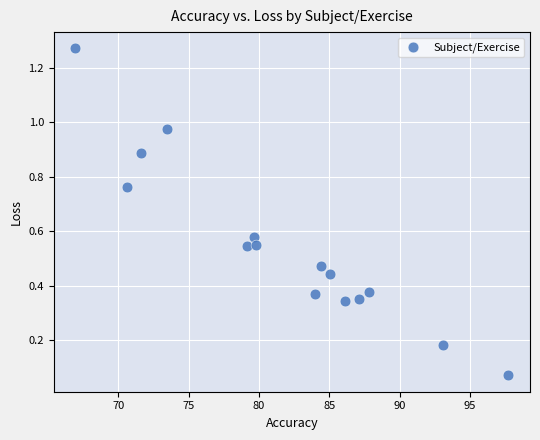

What is the range of Y values (max minus min)?

1.2